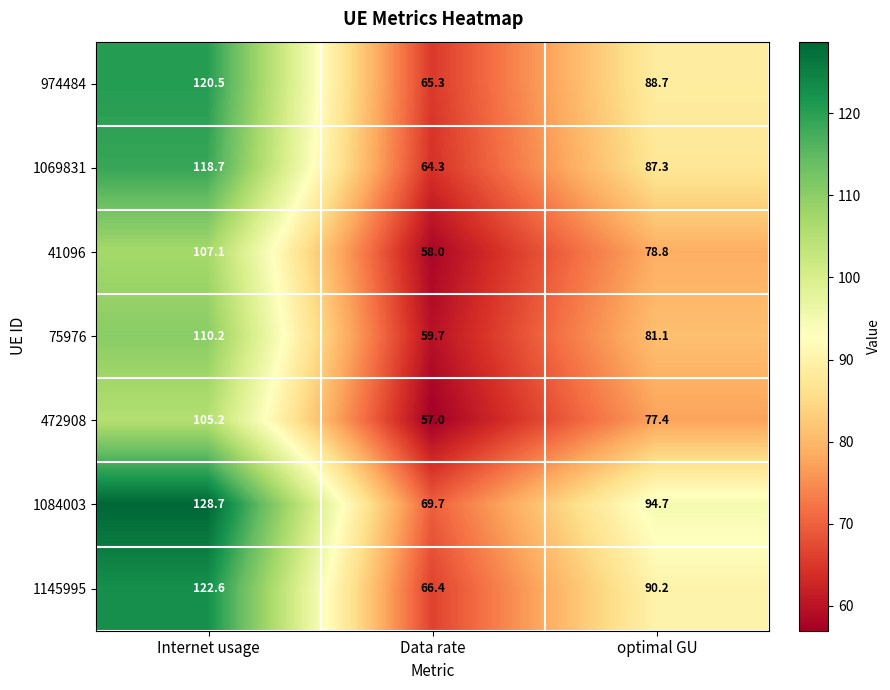

What is the spread (max minus min) of values at optimal GU?

17.3